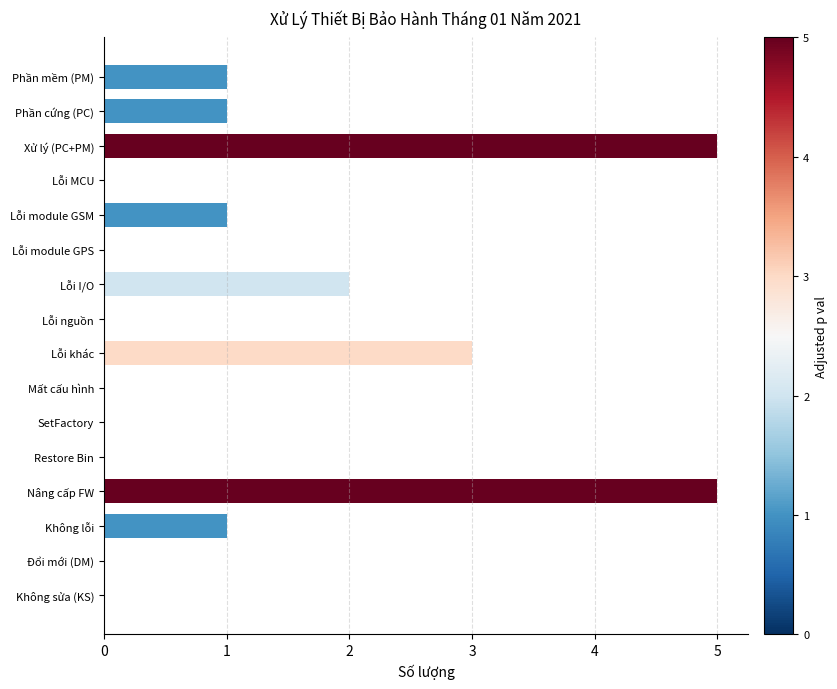

Reading top to bottom, what are all the values shown in this chart?

Phần mềm (PM)=1	Phần cứng (PC)=1	Xử lý (PC+PM)=5	Lỗi MCU=0	Lỗi module GSM=1	Lỗi module GPS=0	Lỗi I/O=2	Lỗi nguồn=0	Lỗi khác=3	Mất cấu hình=0	SetFactory=0	Restore Bin=0	Nâng cấp FW=5	Không lỗi=1	Đổi mới (DM)=0	Không sửa (KS)=0